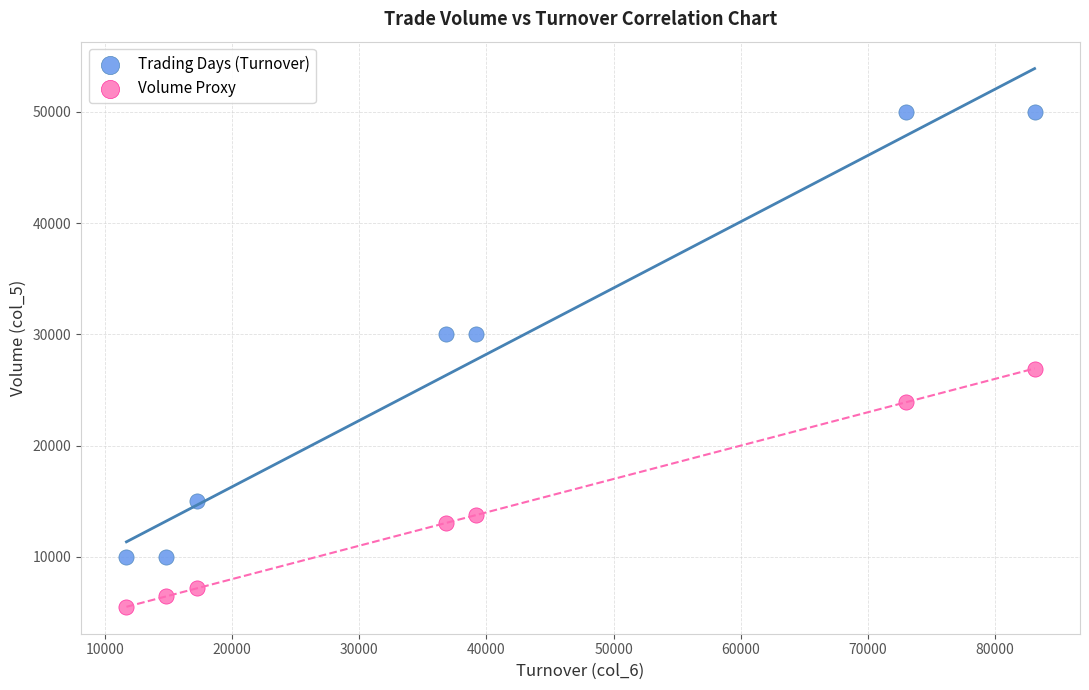

What are all the series names shown in the legend?

Trading Days (Turnover), Volume Proxy